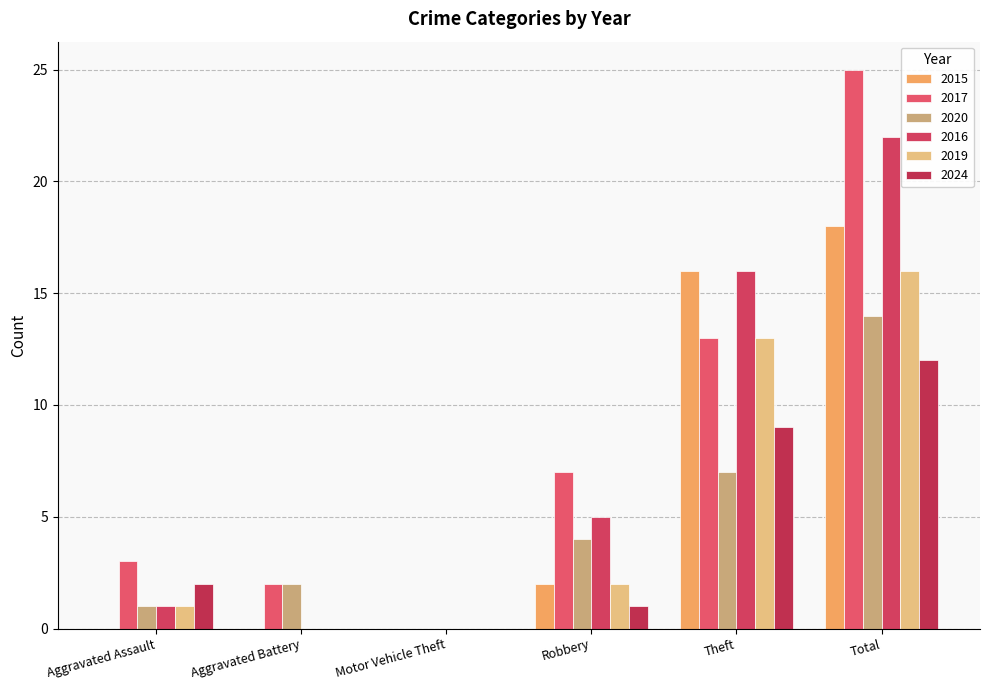

List the labels in order of 2024 value, largest first.

Total, Theft, Aggravated Assault, Robbery, Aggravated Battery, Motor Vehicle Theft